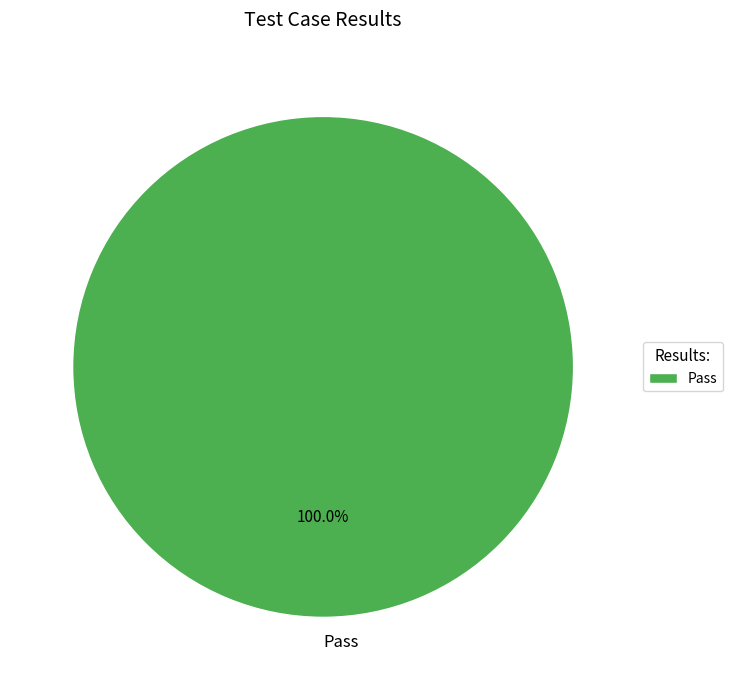

Which category accounts for the majority?

Pass